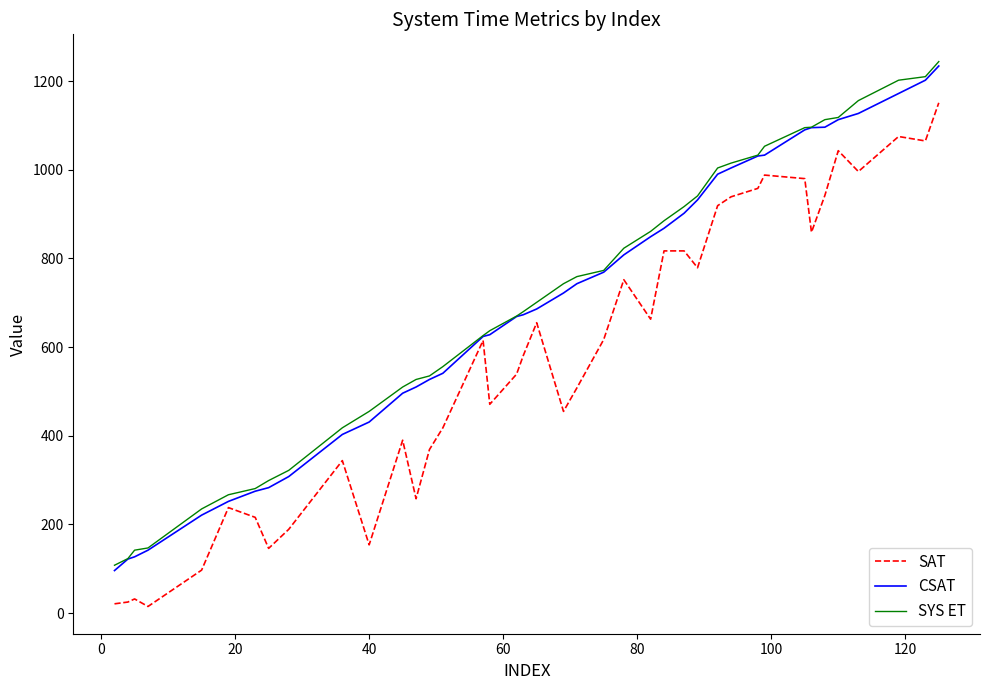

What is the minimum value for CSAT?

96